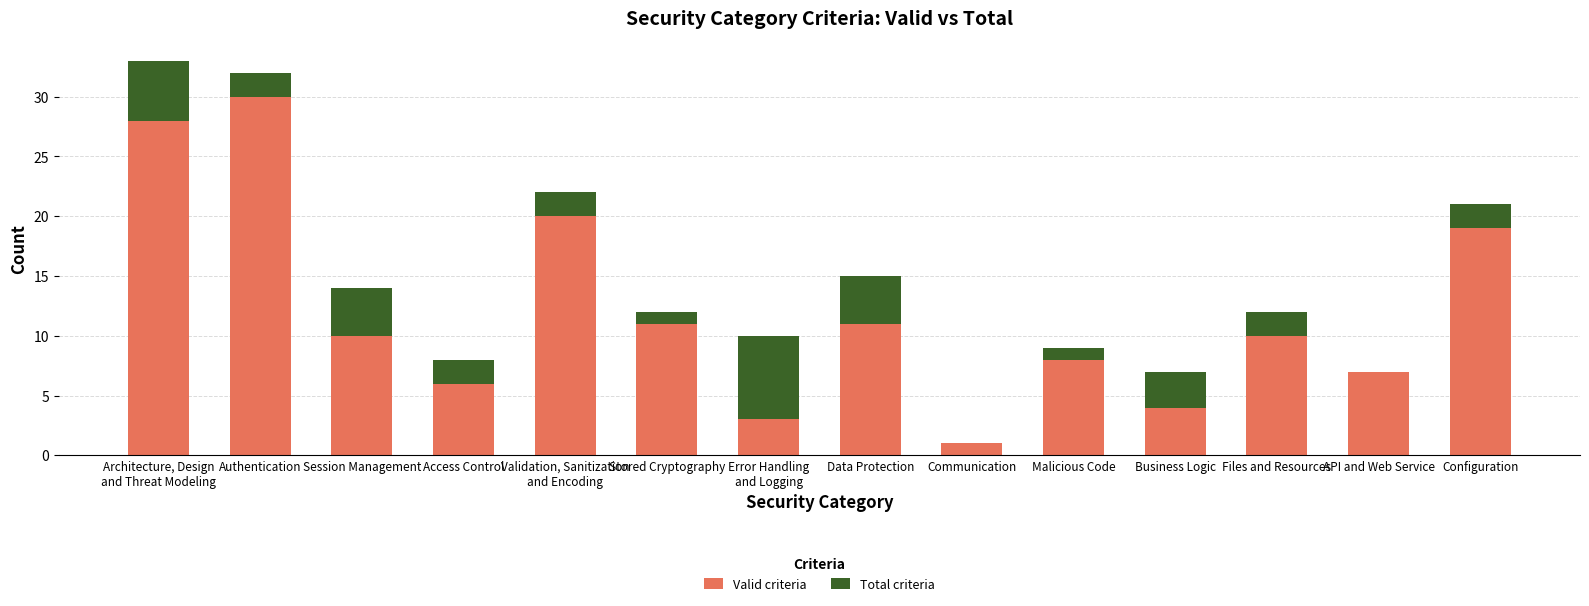

What is the average value of the Valid criteria series?

12